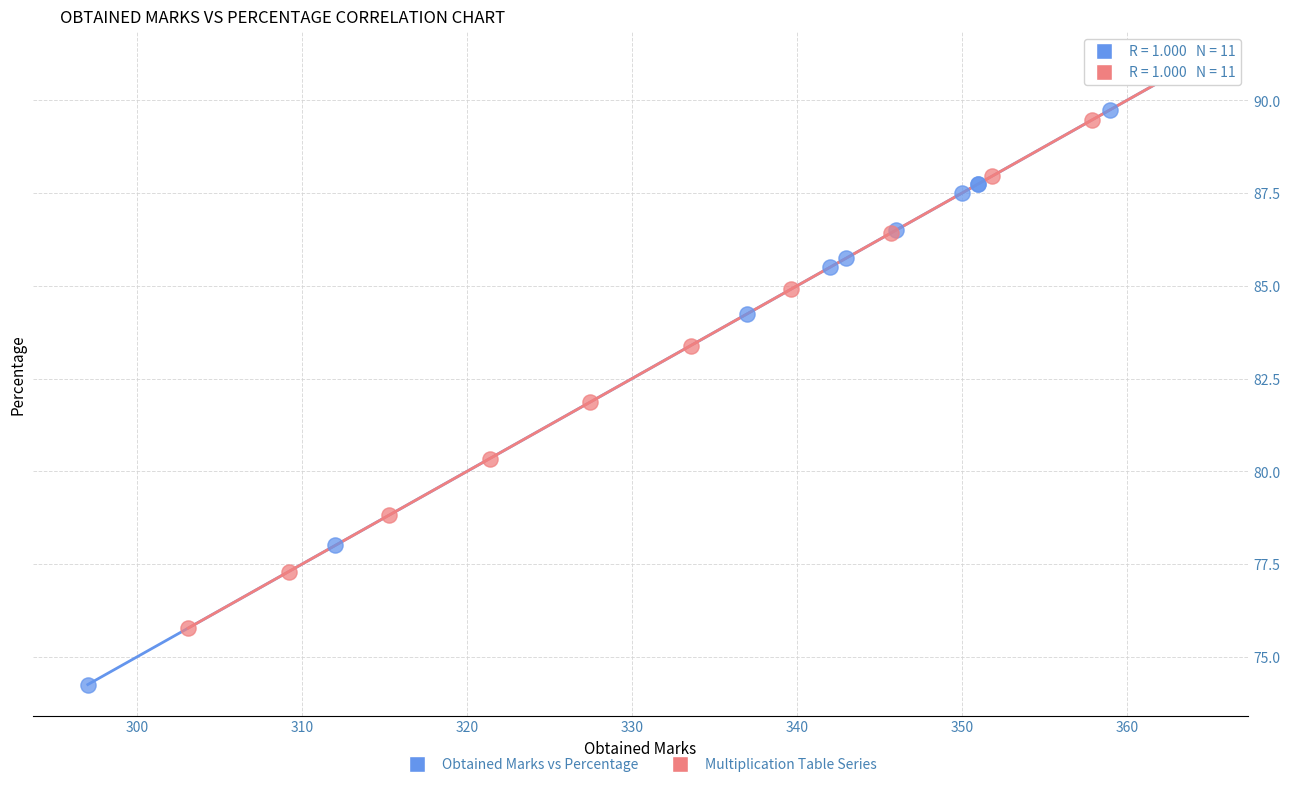

What are all the series names shown in the legend?

Obtained Marks vs Percentage, Multiplication Table Series